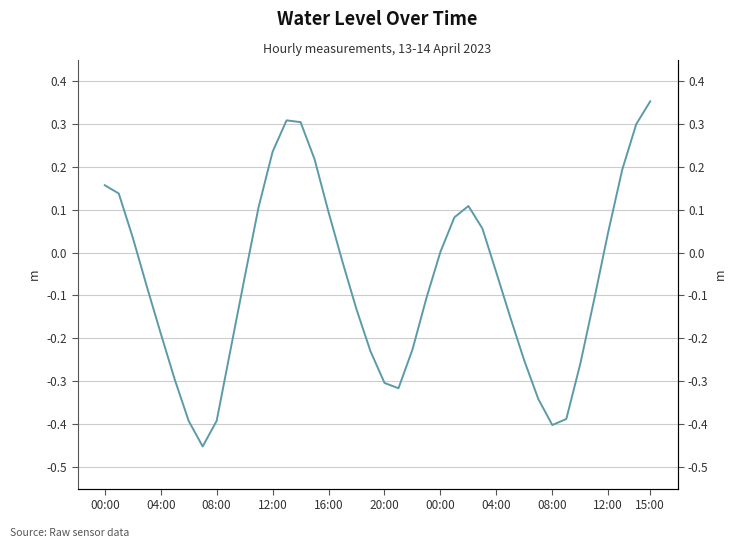

At which category does the data reach its first local peak?

13